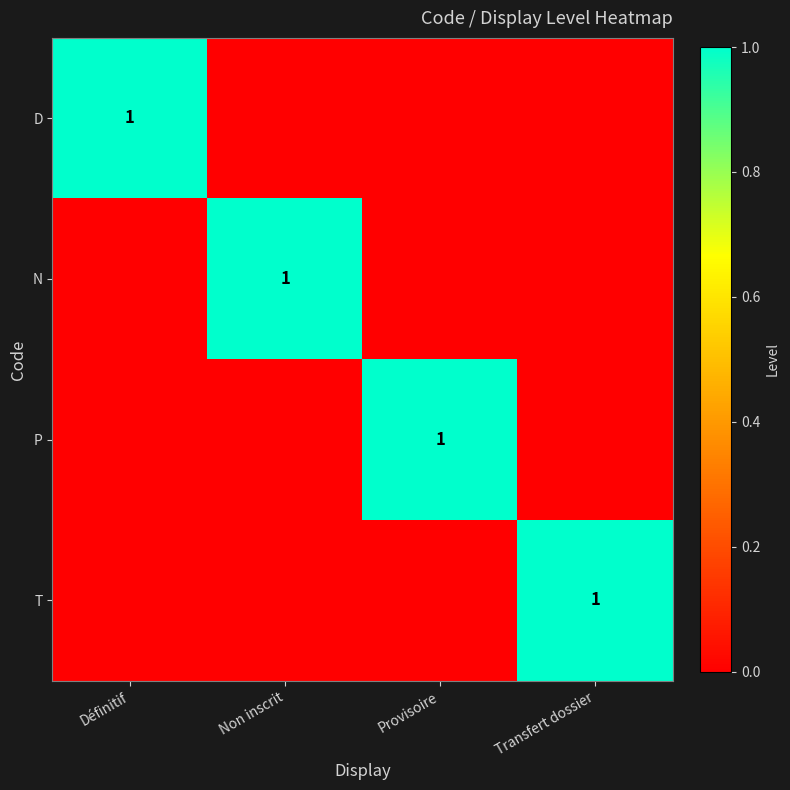

How many T values are between 0 and 1?

4